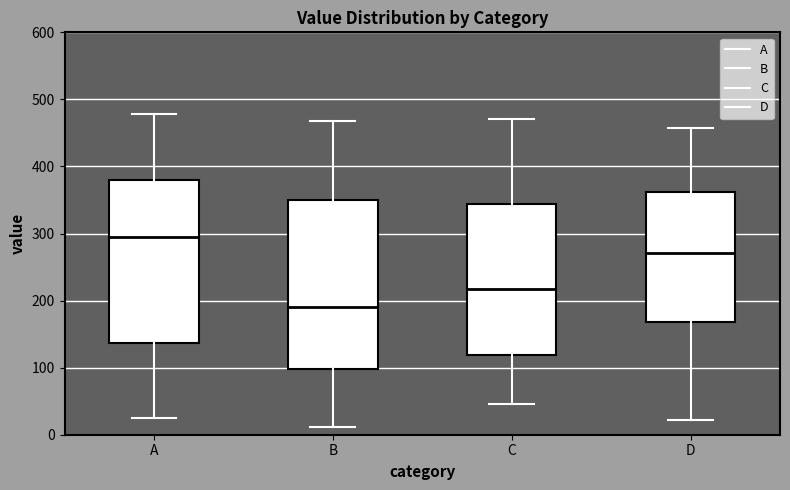

Where is the upper edge of the box for B on the y-axis? The values are not printed on the chart, so give them approximately, as read against the axis.

350